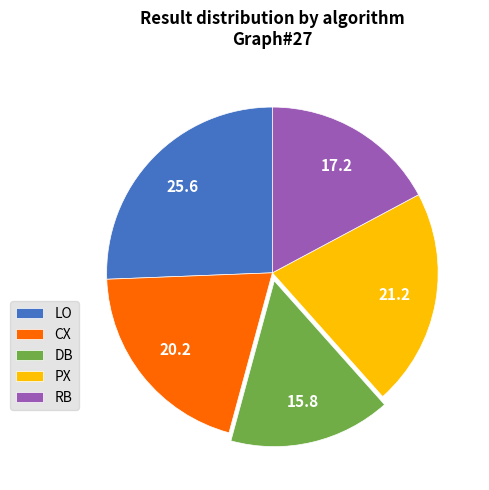

The CX slice represents 20% of the pie. True or false?

True